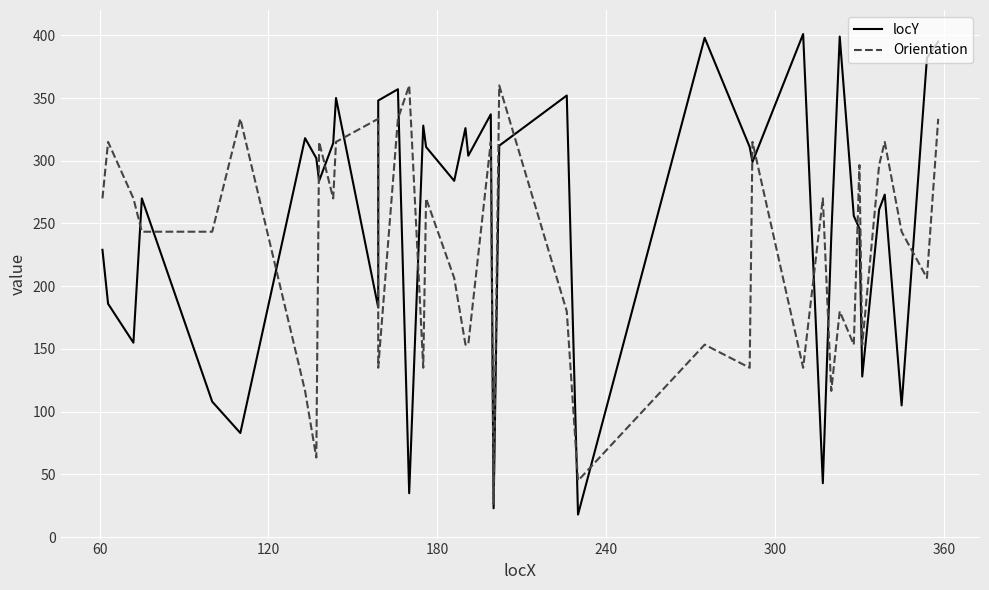

True or false: Orientation has a value of 406.5 at 0.

False